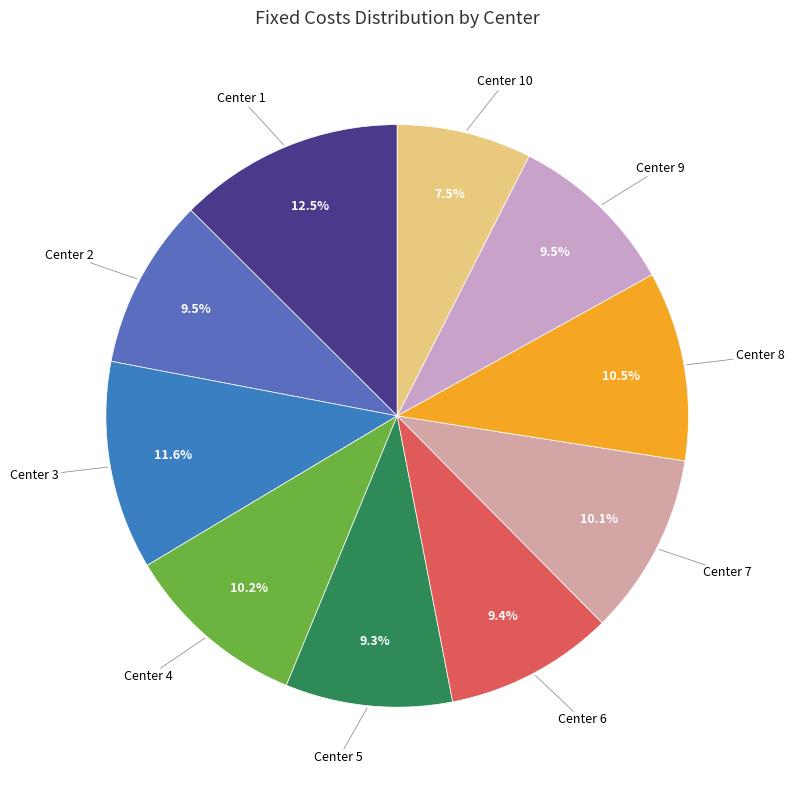

To the nearest percent, what is the difference between the largest and smallest slice percentages?

5%